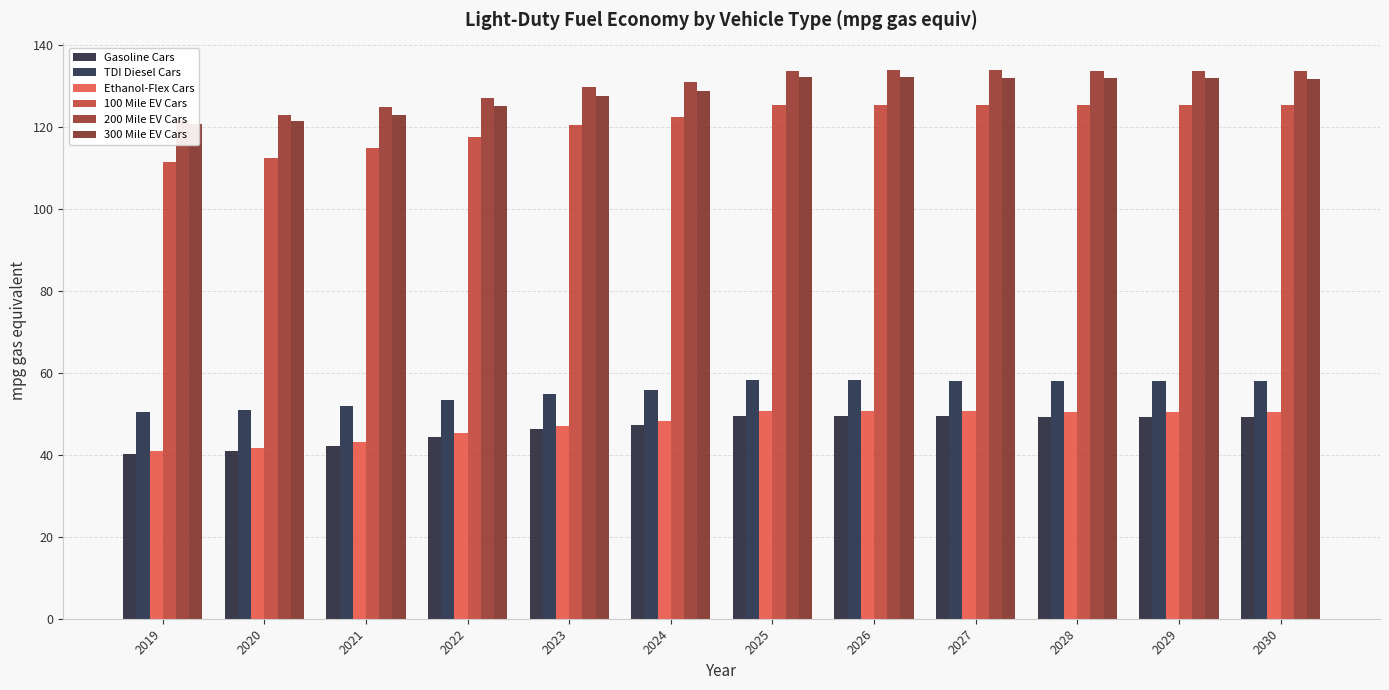

At which label does 200 Mile EV Cars first exceed 133?

2025